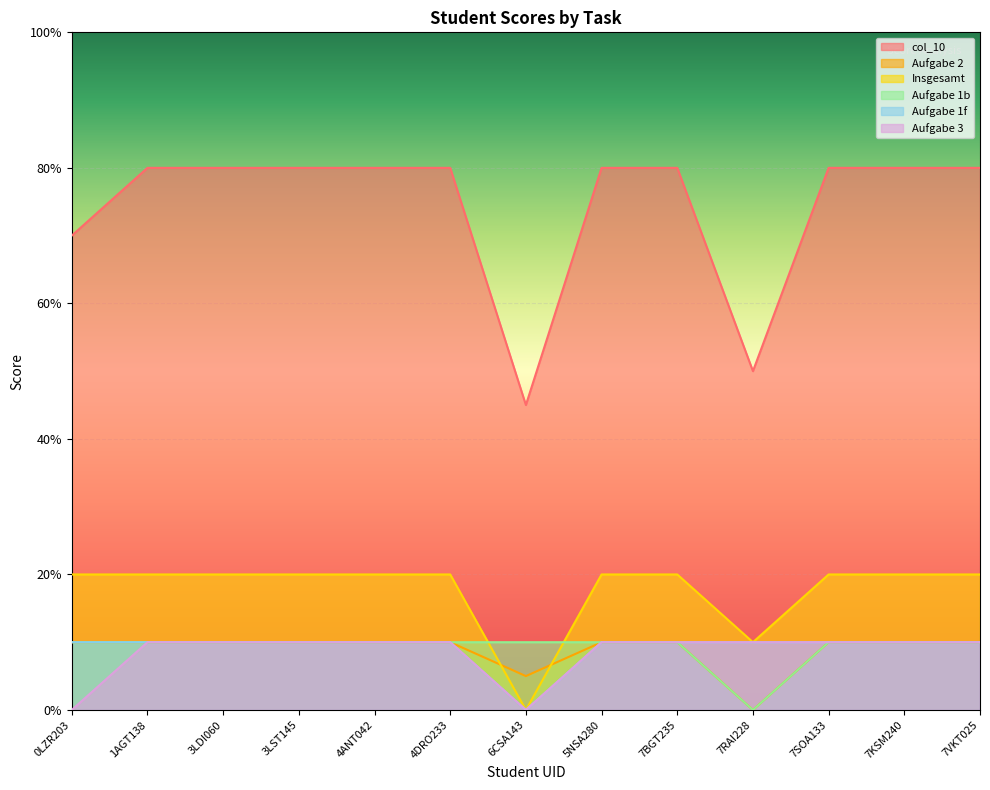

Between 5NSA280 and 7SOA133, which series saw the biggest shift?

col_10